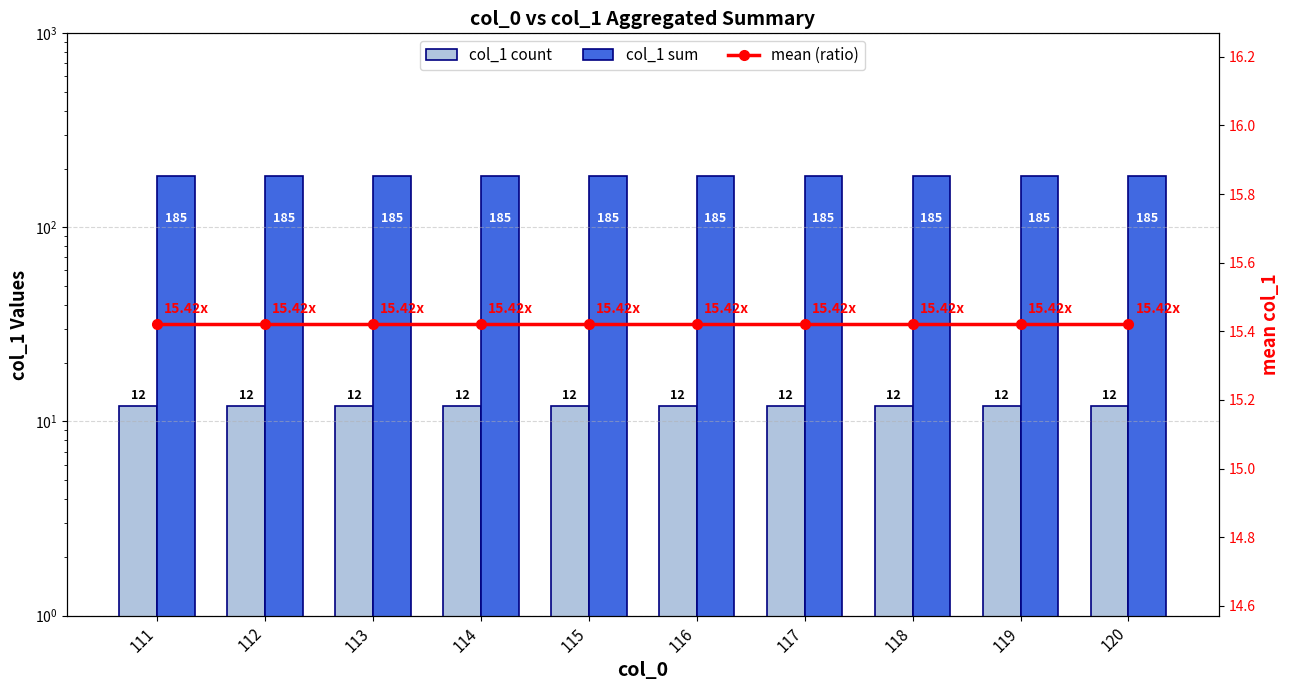

At which category does the chart reach its minimum across all series?

111